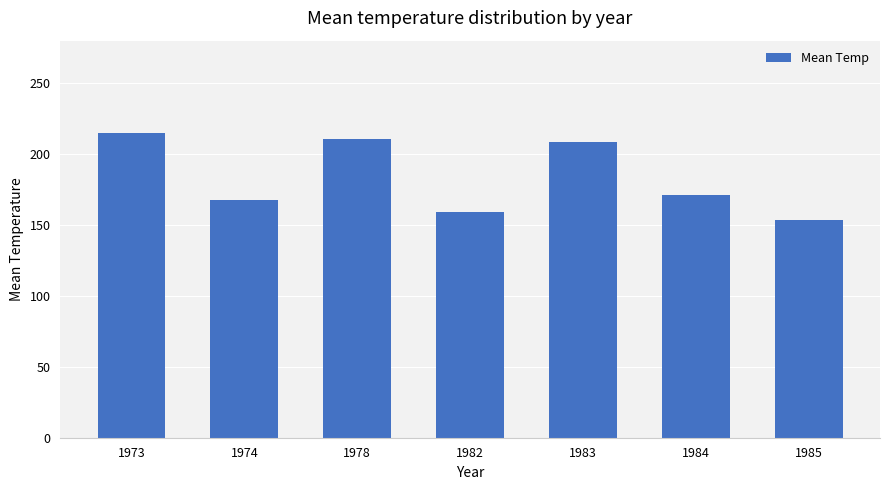

Which category has the highest value across all series?

1973